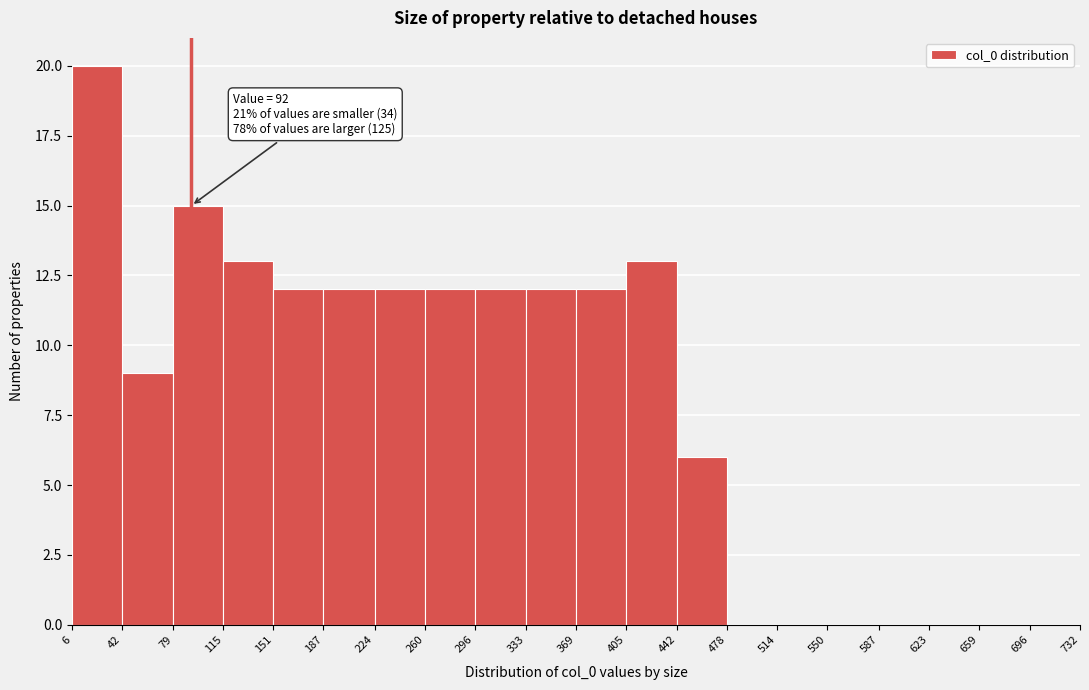

Over which range of the x-axis is the bar tallest?

6 to 42